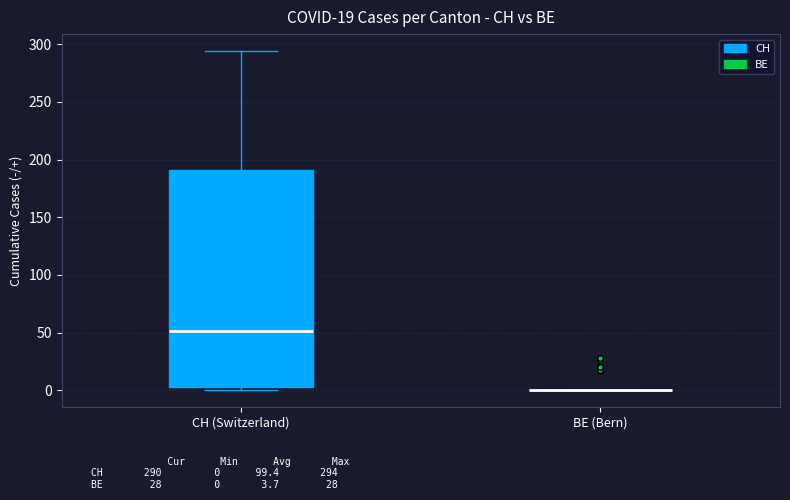

Reading left to right, transcribe this box plot: for each box, give where its median line is, the range the box spans, and where its two whiskers end, as read against the y-axis. The values are not printed on the chart, so give them approximately, as read against the axis.

CH (Switzerland): median 50, box 5 to 190, whiskers 0 to 295
BE (Bern): box collapsed to a line at 0, whiskers 0 to 0